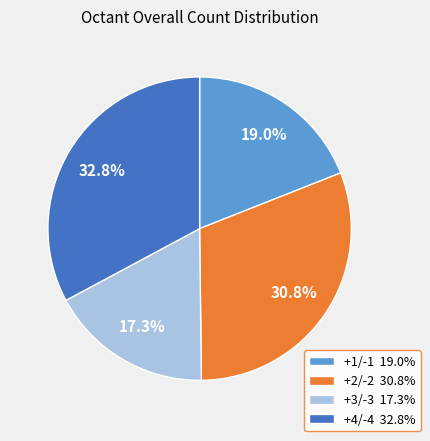

To the nearest percent, what is the average slice percentage?

25%